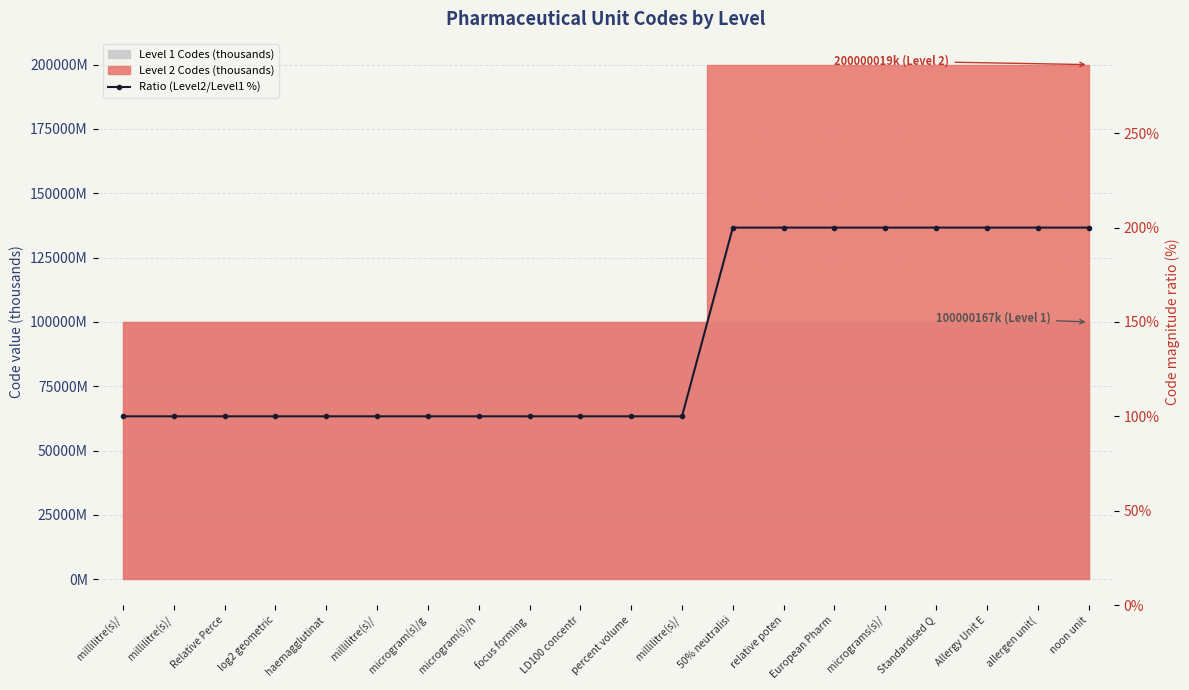

List the labels in order of value, largest first.

Standardised Q, 50% neutralisi, relative poten, European Pharm, micrograms(s)/, Allergy Unit E, noon unit, allergen unit(, millilitre(s)/, millilitre(s)/, Relative Perce, log2 geometric, haemagglutinat, millilitre(s)/, millilitre(s)/, percent volume, microgram(s)/g, microgram(s)/h, LD100 concentr, focus forming 